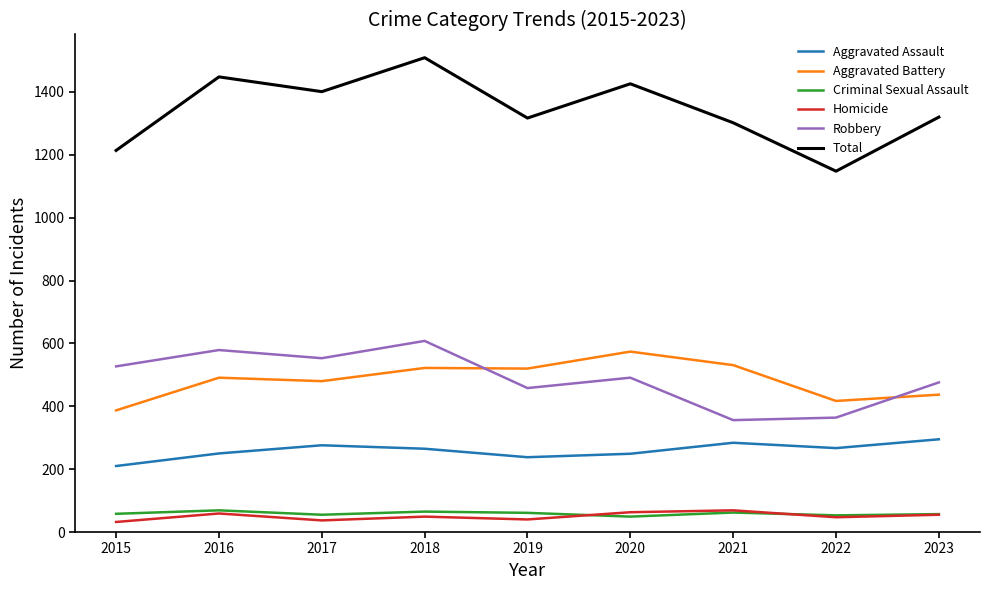

How many distinct data groups are displayed?

6